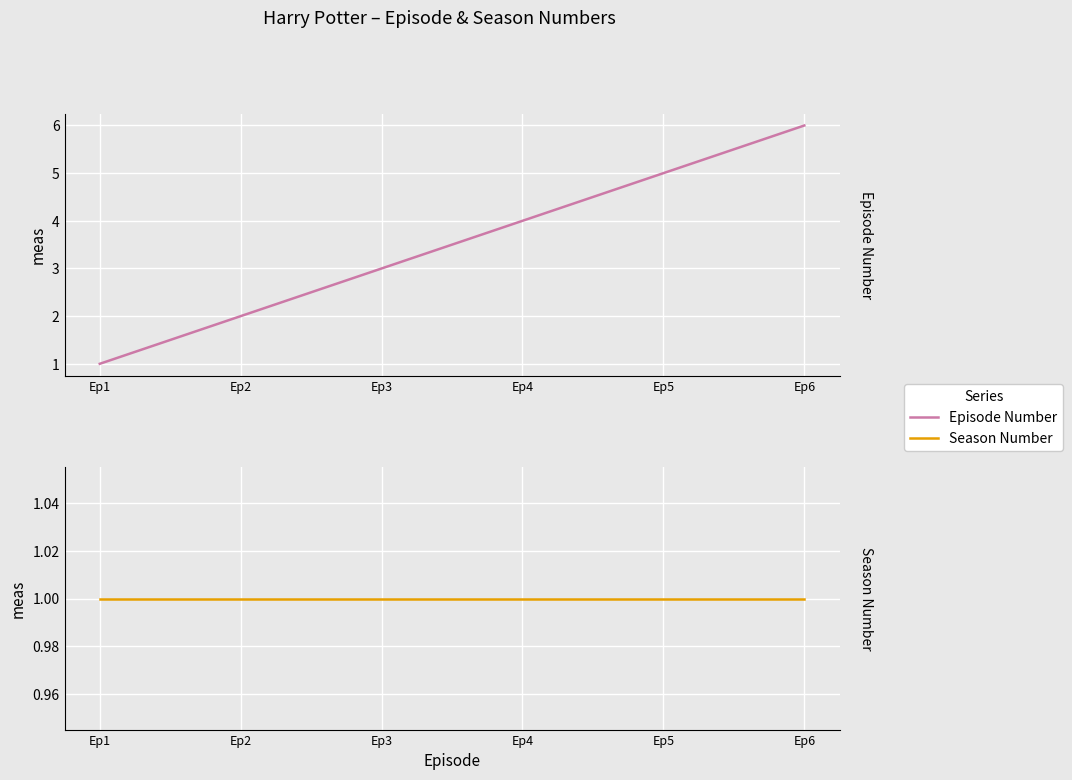

What is the difference between the second highest and second lowest values in the Episode Number series?

3